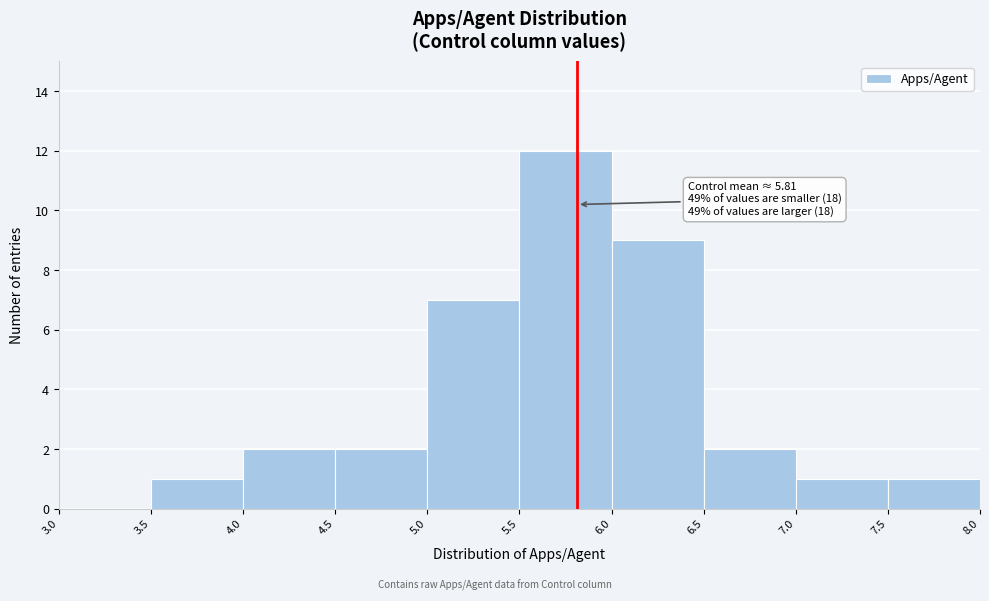

Over which range of the x-axis is the bar tallest?

5.5 to 6.0